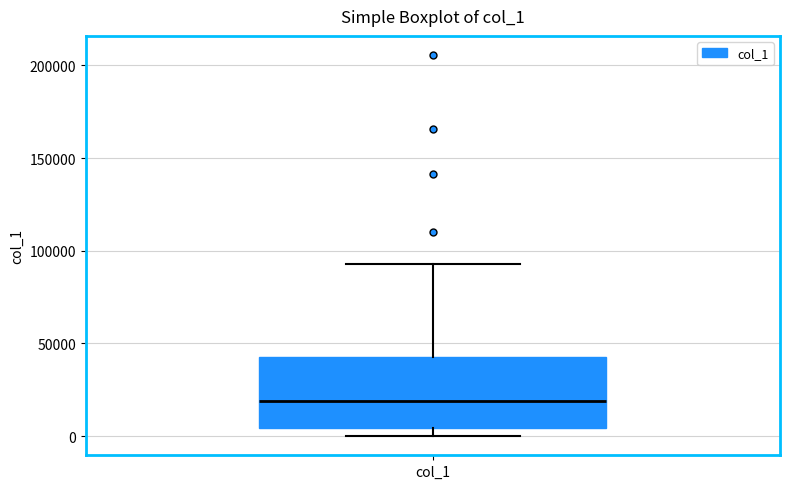

Read this box plot against the y-axis: the position of the median line, the range covered by the box, and the ends of both whiskers. The values are not printed on the chart, so give them approximately, as read against the axis.

median 20000, box 5000 to 45000, whiskers 0 to 95000